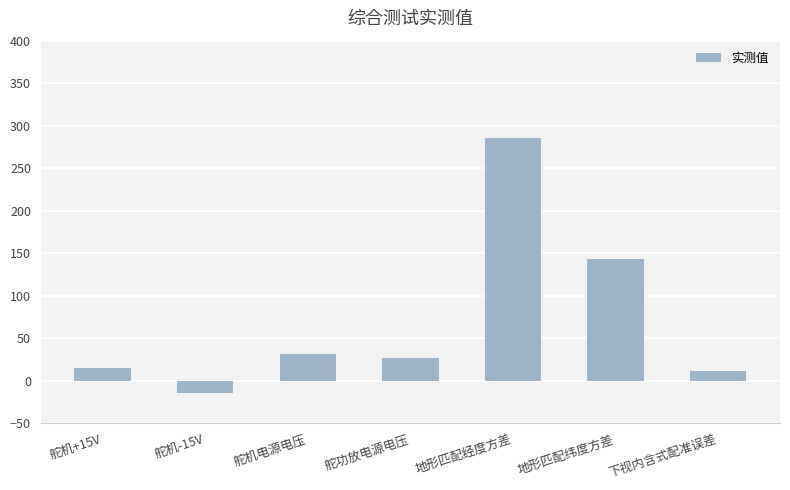

Approximately how many times larger is the value at 下视内含式配准误差 compared to 舵机+15V?

0.8